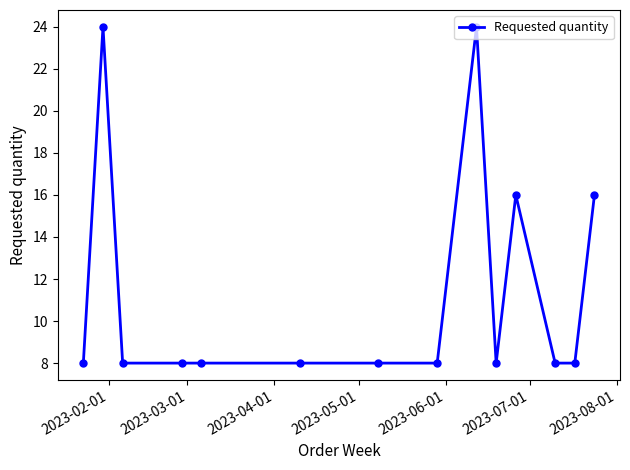

What is the maximum value shown in the chart?

24